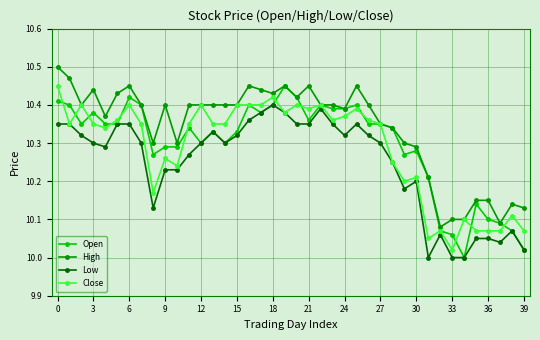

Which series has the largest total across all categories?

High